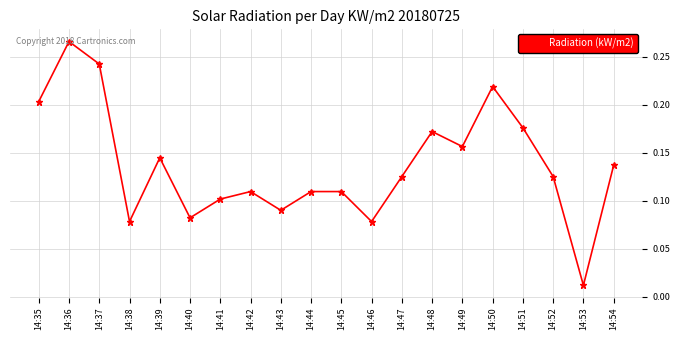

Which has a higher value, 14:45 or 14:35?

14:35